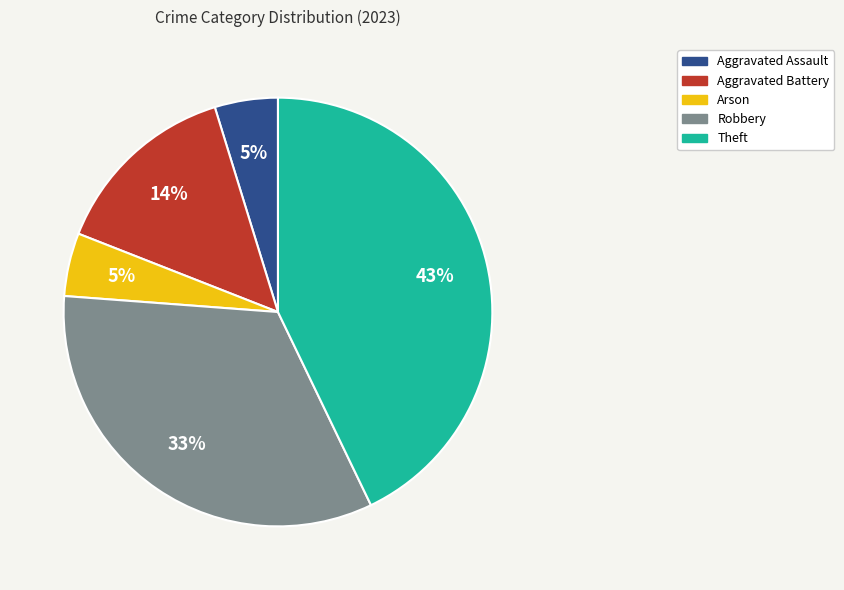

Is it true that Arson is 18% of the pie?

False